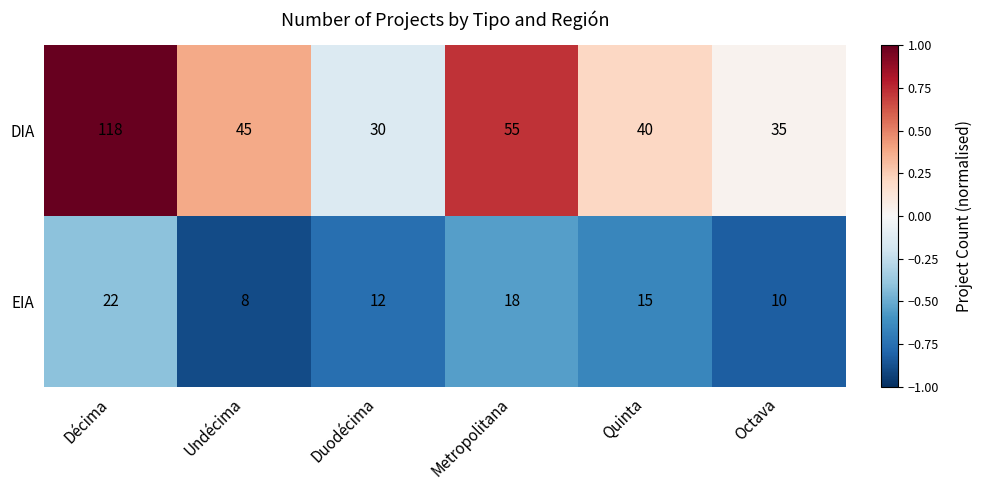

Which category has the lowest value in the DIA series?

Duodécima